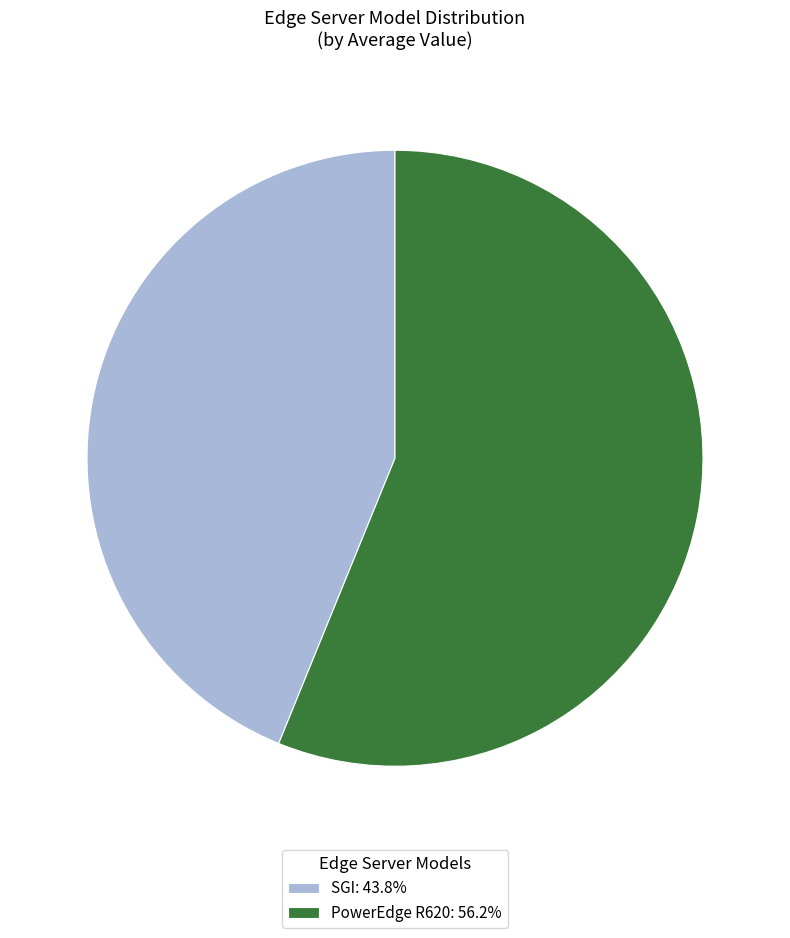

Approximately how many times larger is the value at PowerEdge R620: 56.2% compared to SGI: 43.8%?

1.3